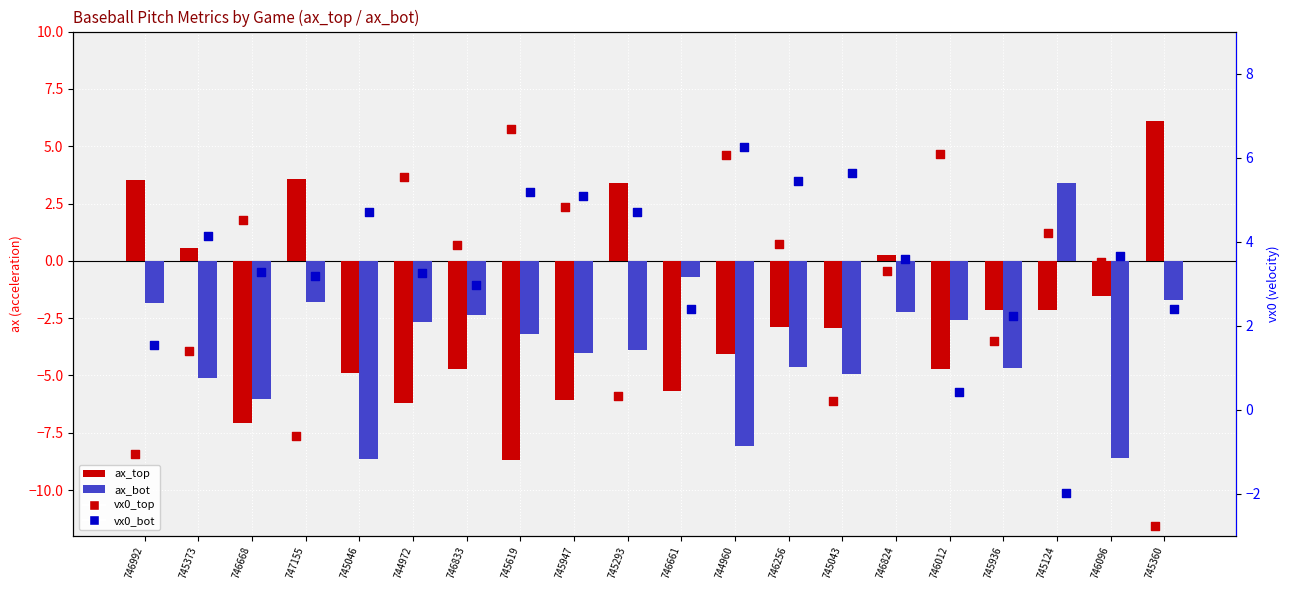

Is the value of vx0_bot at 746012 greater than the value of ax_bot at 745124?

No